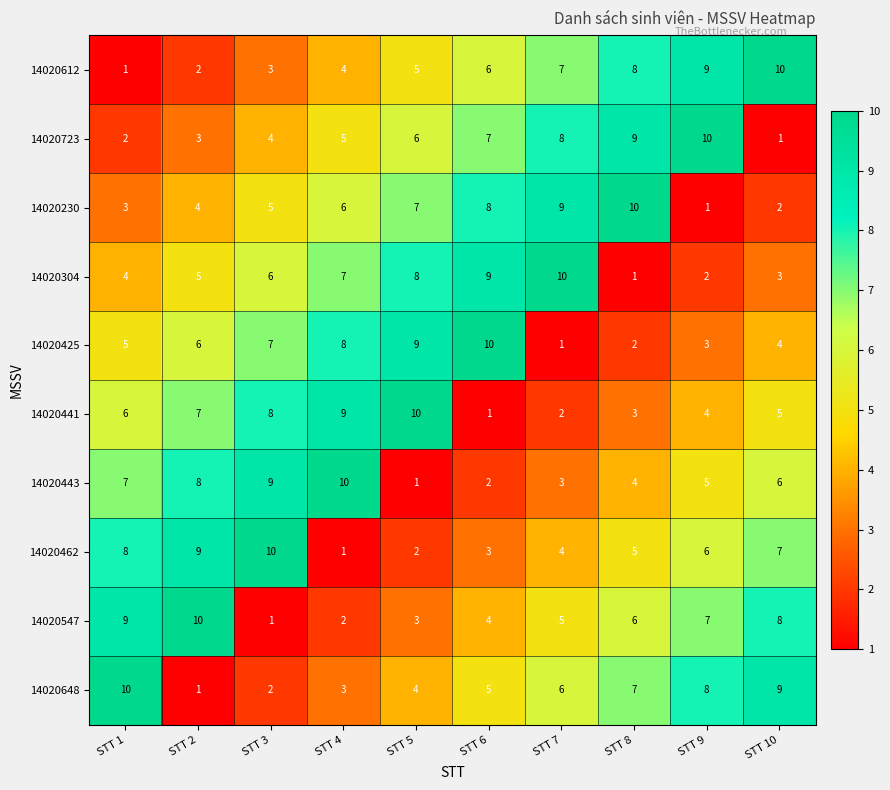

Is the value of 14020425 at STT 2 greater than the value of 14020648 at STT 9?

No